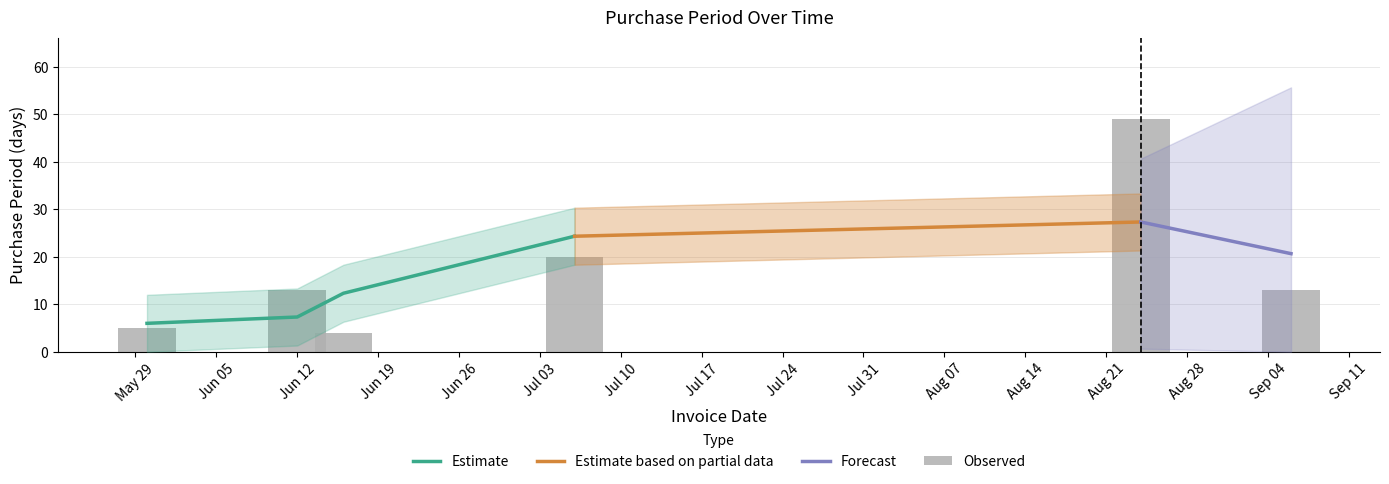

What is the ratio of the value at 2017-06-12 to the value at 2017-06-16?

3.2